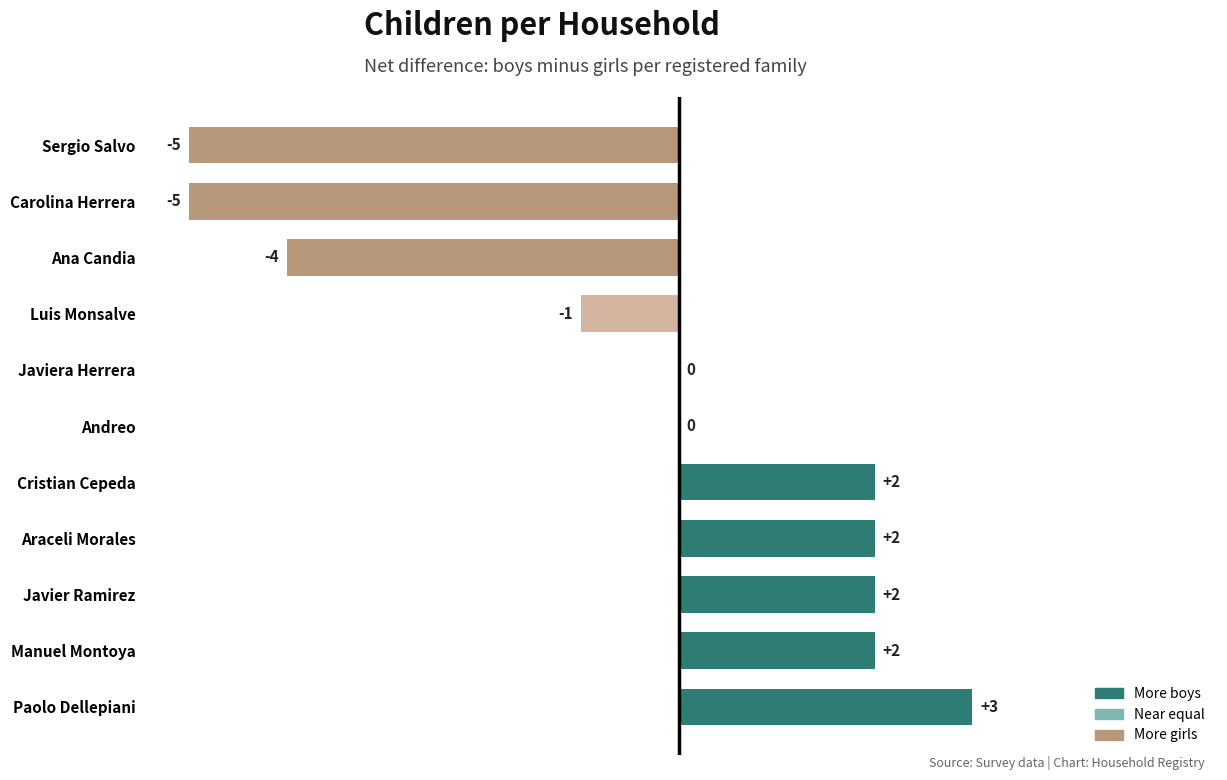

What is the sum of all values?

-4